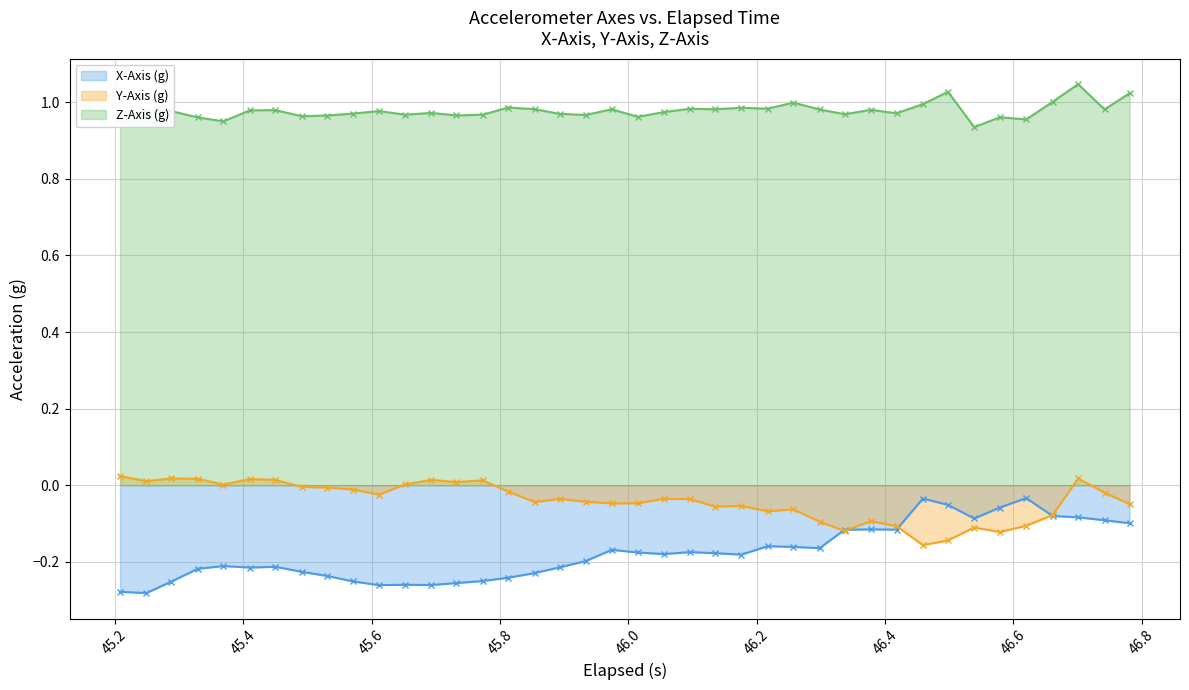

Reading left to right, extract all data points from this chart.

X-Axis (g): -0.3	-0.3	-0.3	-0.2	-0.2	-0.2	-0.2	-0.2	-0.2	-0.3	-0.3	-0.3	-0.3	-0.3	-0.3	-0.2	-0.2	-0.2	-0.2	-0.2	-0.2	-0.2	-0.2	-0.2	-0.2	-0.2	-0.2	-0.2	-0.1	-0.1	-0.1	-0.0	-0.1	-0.1	-0.1	-0.0	-0.1	-0.1	-0.1	-0.1
Y-Axis (g): 0.0	0.0	0.0	0.0	0.0	0.0	0.0	-0.0	-0.0	-0.0	-0.0	0.0	0.0	0.0	0.0	-0.0	-0.0	-0.0	-0.0	-0.0	-0.0	-0.0	-0.0	-0.1	-0.1	-0.1	-0.1	-0.1	-0.1	-0.1	-0.1	-0.2	-0.1	-0.1	-0.1	-0.1	-0.1	0.0	-0.0	-0.0
Z-Axis (g): 1.0	1.0	1.0	1.0	1.0	1.0	1.0	1.0	1.0	1.0	1.0	1.0	1.0	1.0	1.0	1.0	1.0	1.0	1.0	1.0	1.0	1.0	1.0	1.0	1.0	1.0	1.0	1.0	1.0	1.0	1.0	1.0	1.0	0.9	1.0	1.0	1.0	1.0	1.0	1.0